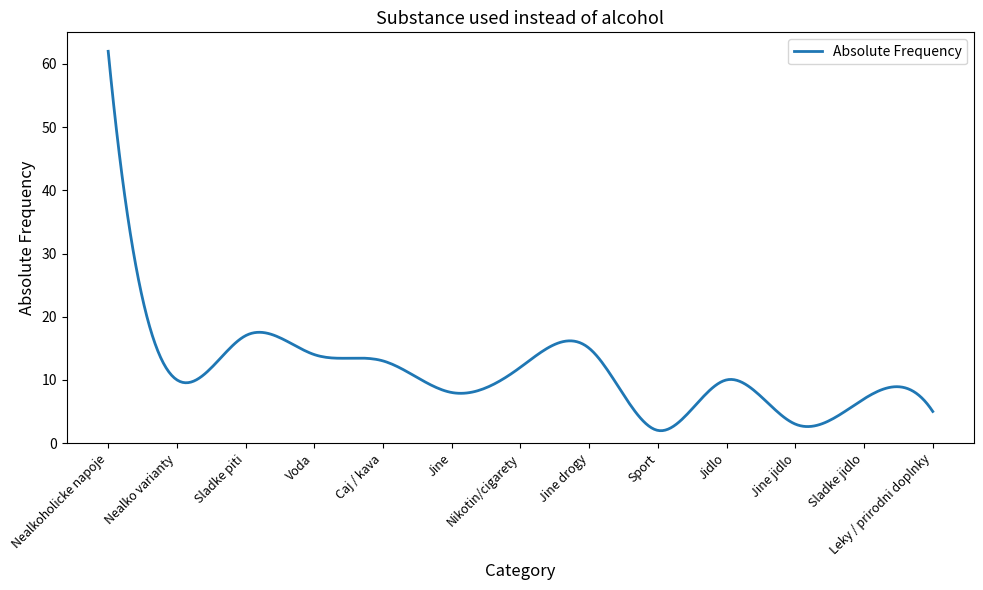

What is the greatest value displayed?

62.0